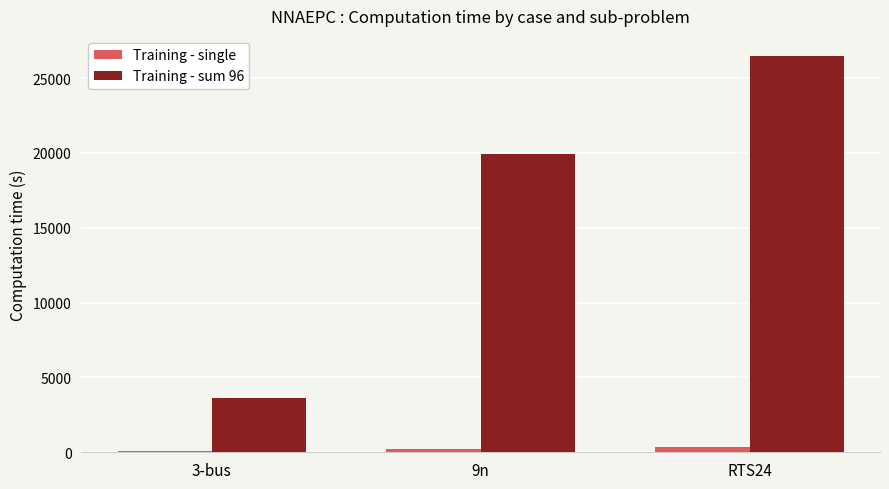

The value of Training - single at 3-bus is 53. True or false?

True